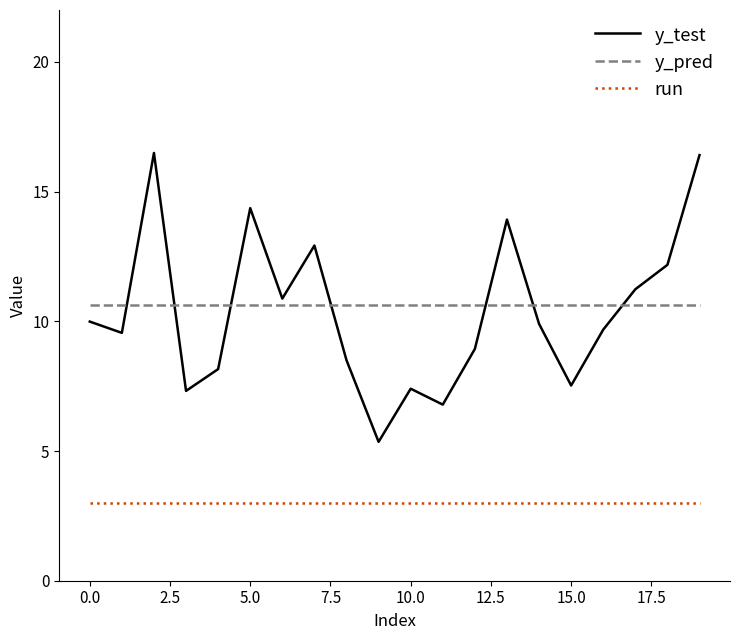

List the series in order of their peak value, lowest first.

run, y_pred, y_test